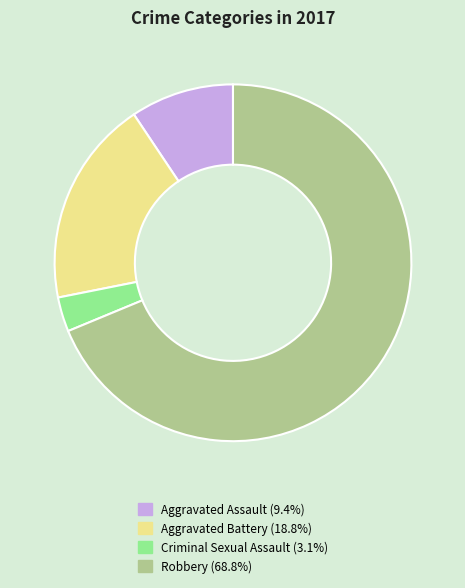

Which slice is the largest?

Robbery